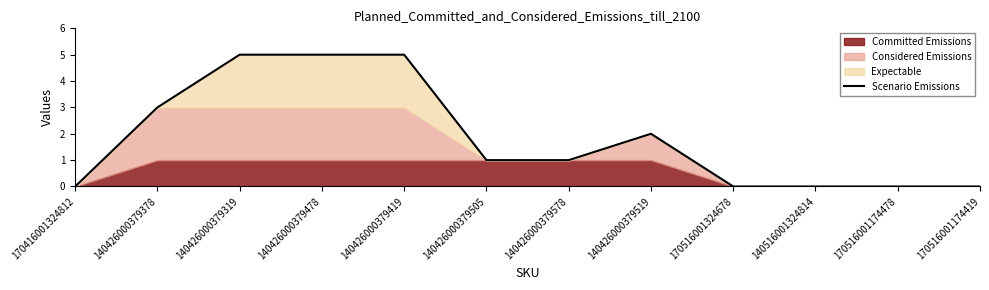

Count the number of categories in the chart.

12